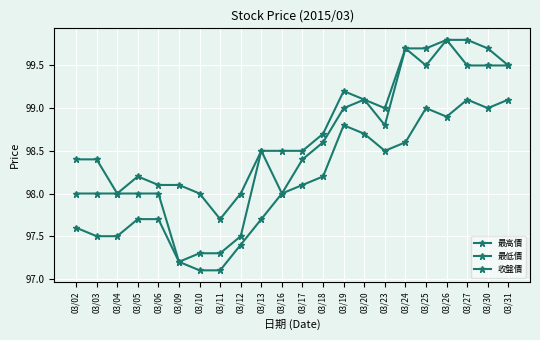

At which label does 收盤價 first exceed 98?

03/13